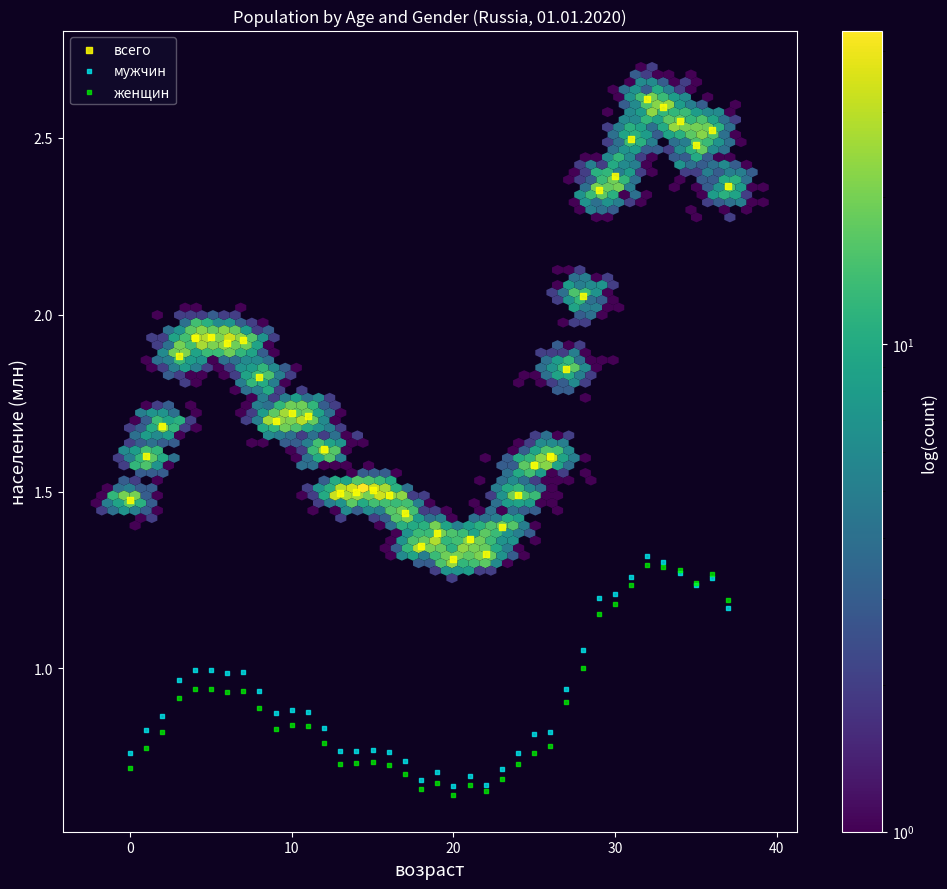

Which series contains the highest Y value?

всего